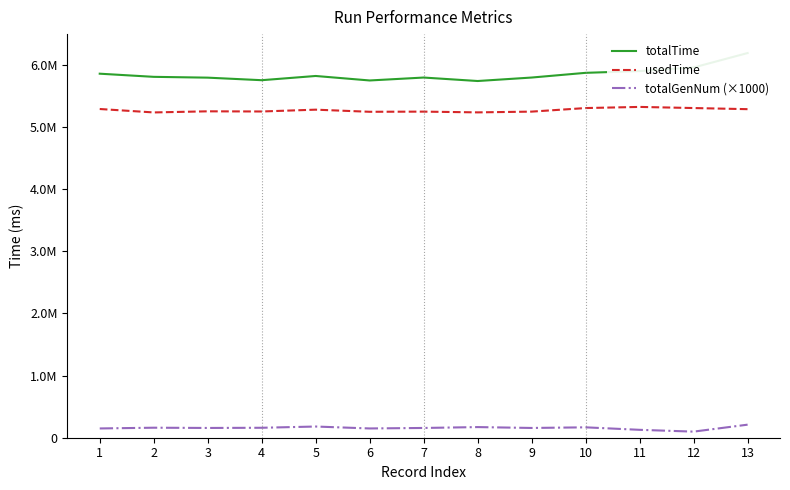

How many lines are shown in the chart?

3